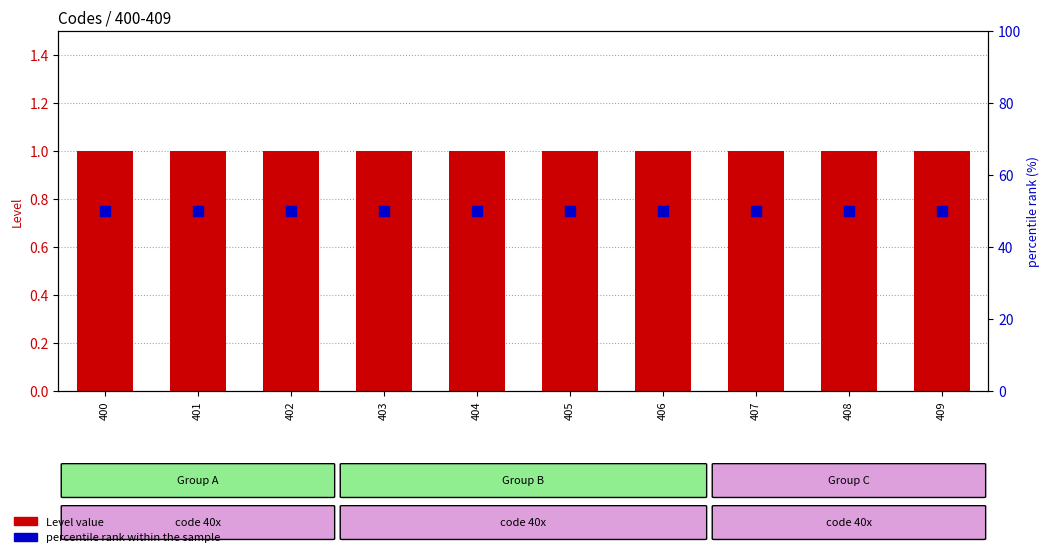

At how many categories does at least one series exceed 37?

10